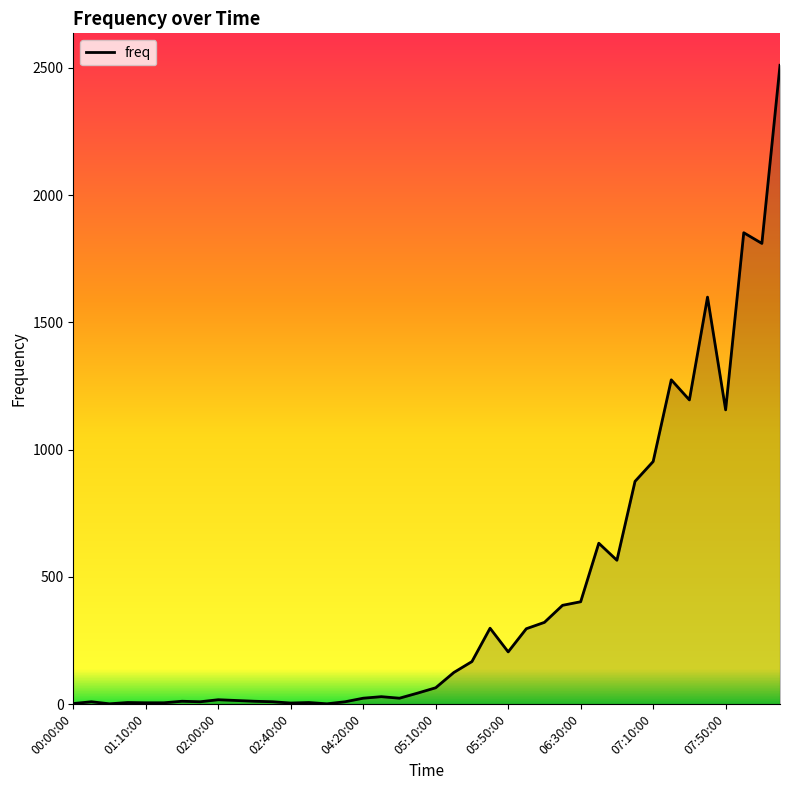

What is the change in value from 18 to 37?

+1829